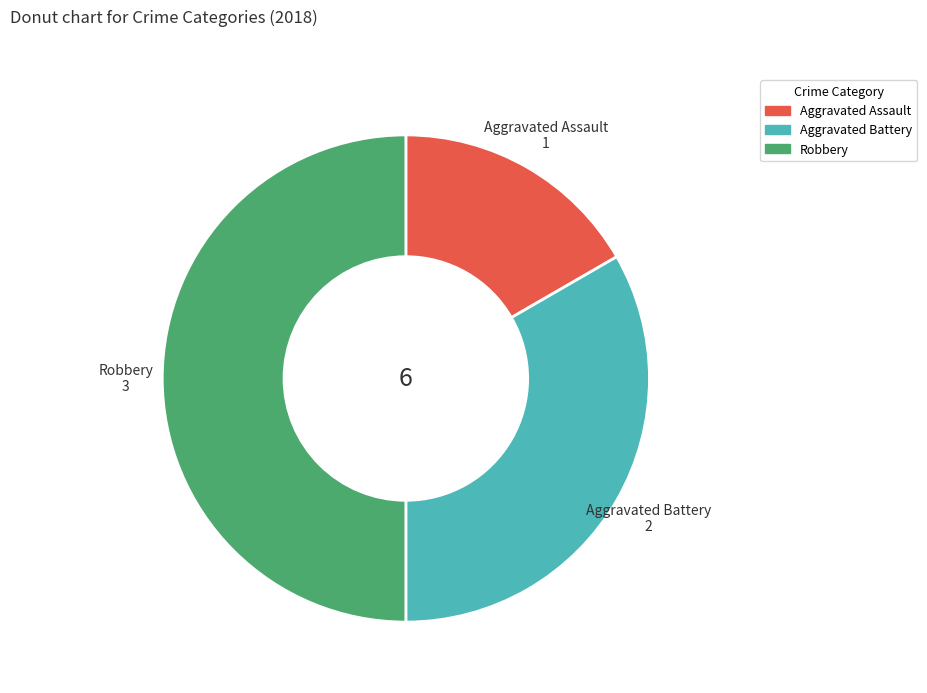

Which has a higher value, Aggravated Battery or Robbery?

Robbery